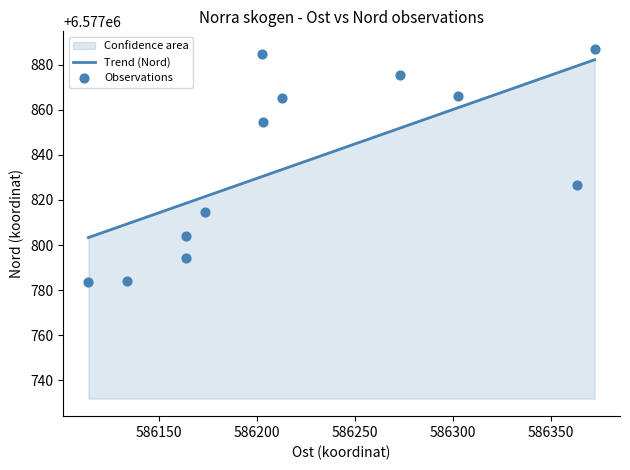

Which series has the widest spread of Y values?

Observations